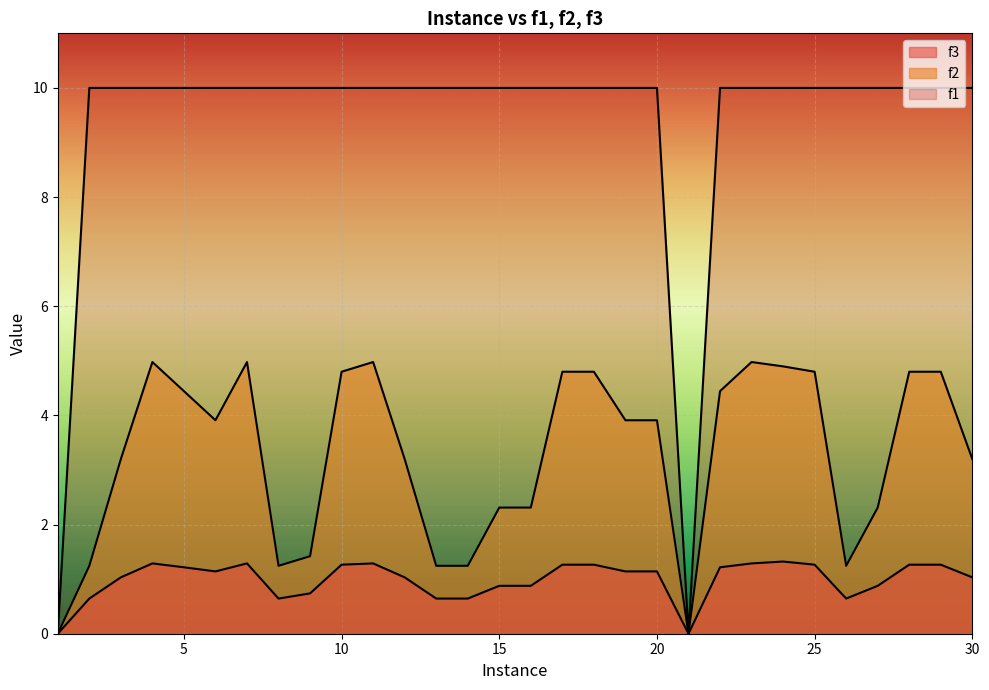

At which category does f1 reach its first local valley?

21